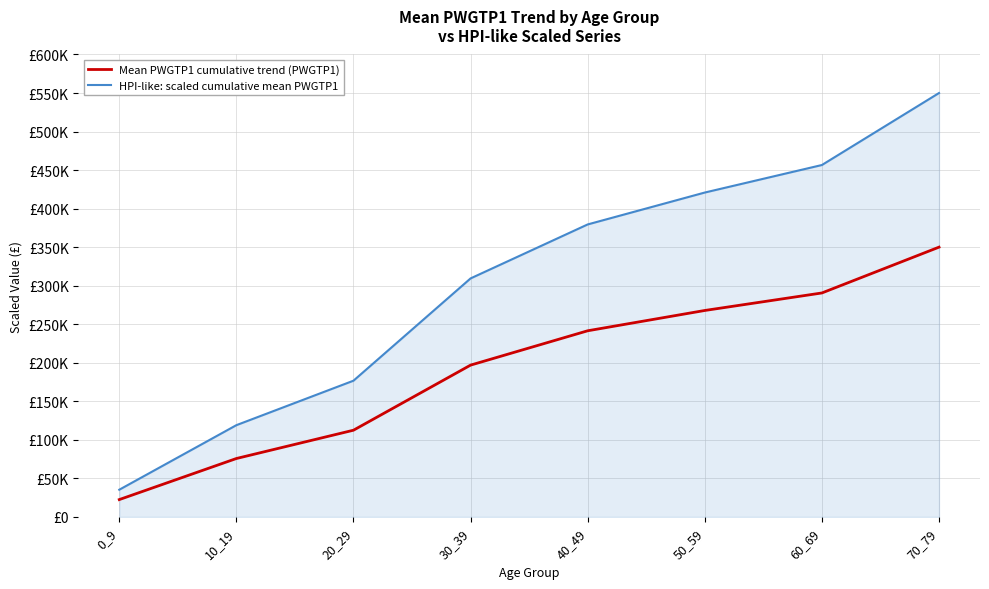

What are all the series names shown in the legend?

Mean PWGTP1 cumulative trend (PWGTP1), HPI-like: scaled cumulative mean PWGTP1